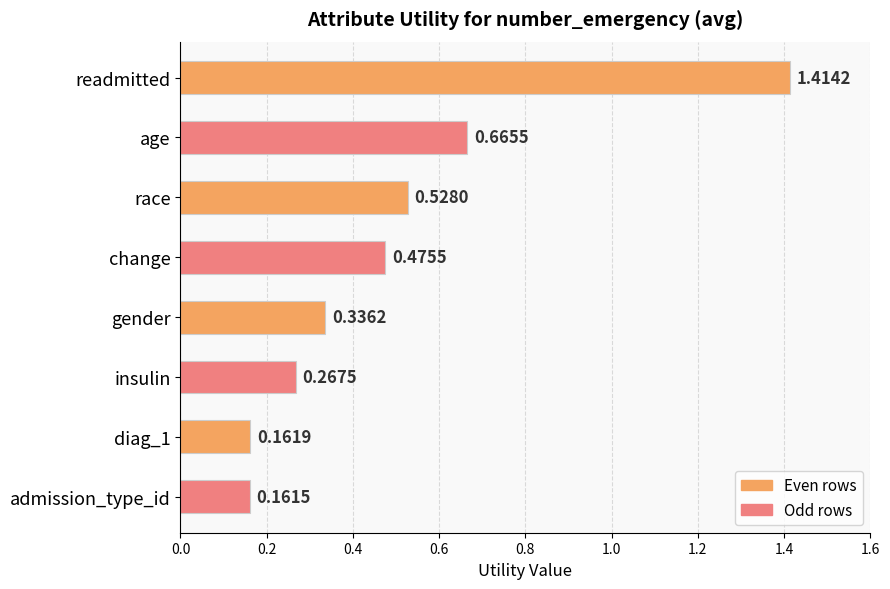

List the labels in order of value, smallest first.

admission_type_id, diag_1, insulin, gender, change, race, age, readmitted